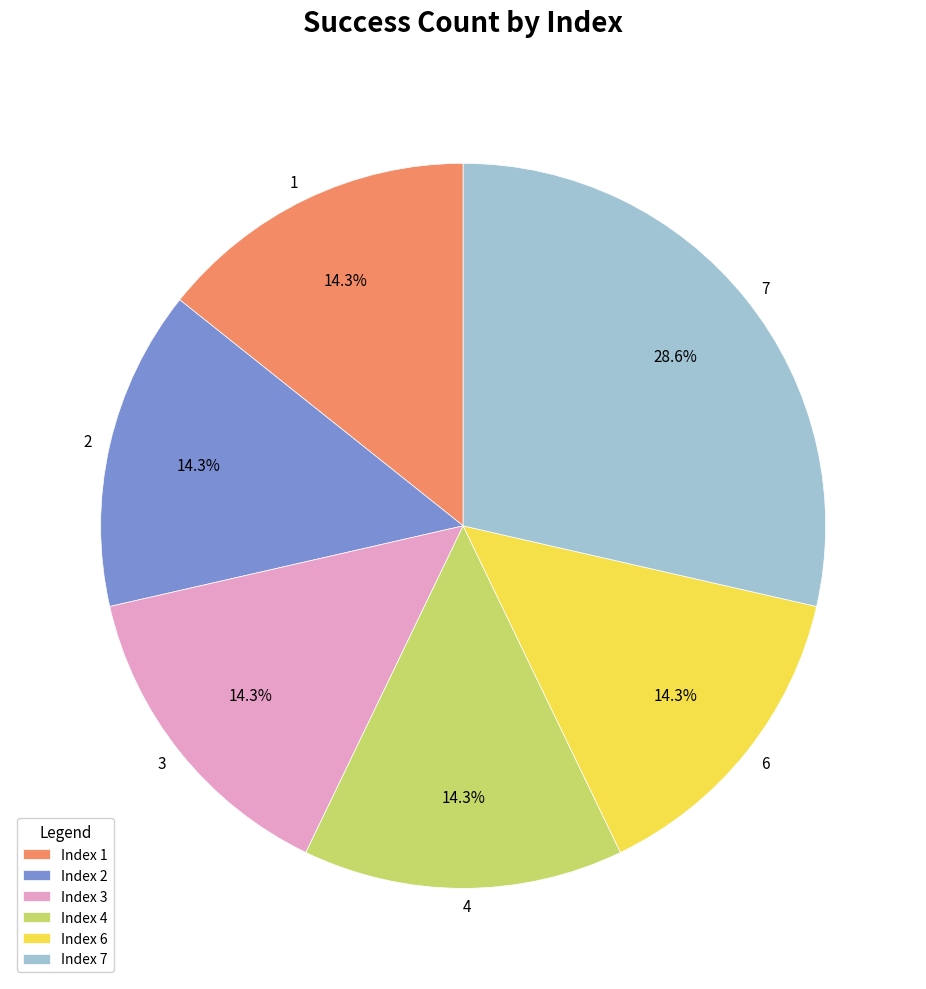

Between 7 and 1, which is larger?

7